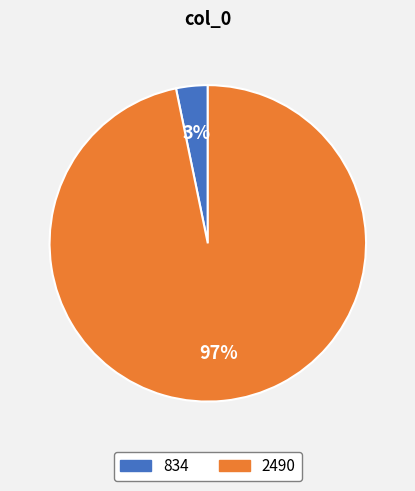

To the nearest percent, what is the average slice percentage?

50%